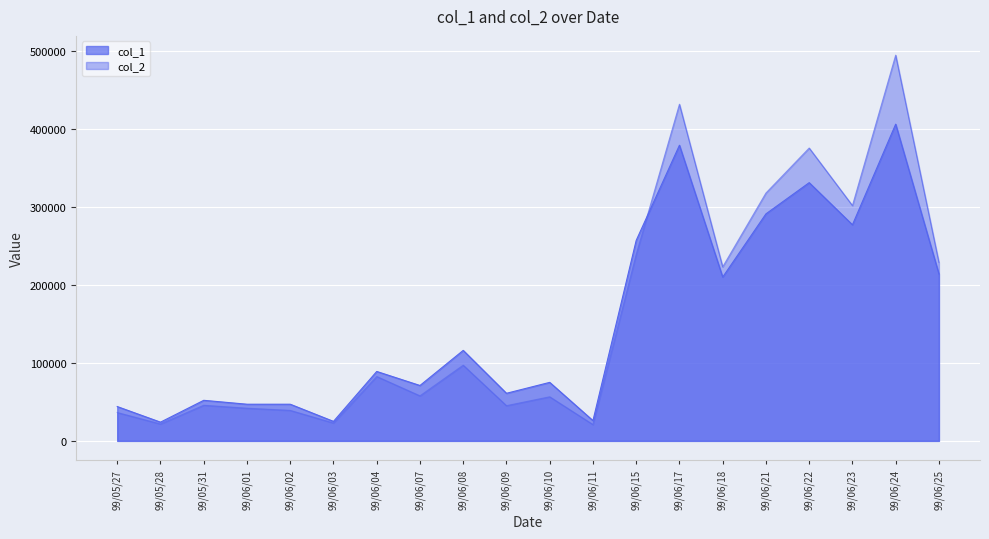

In col_2, how many points are higher than both neighbors (excluding endpoints)?

7